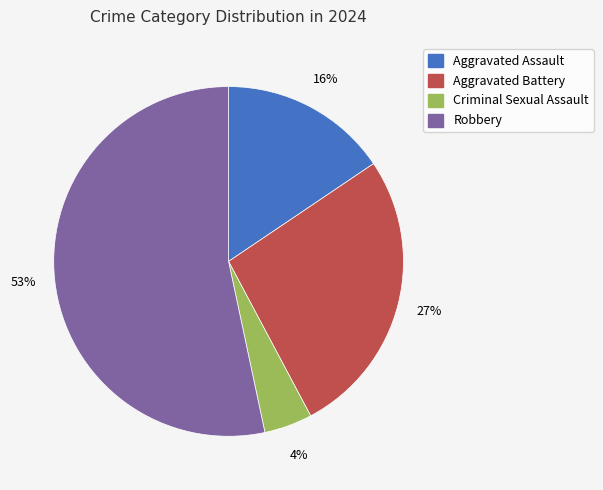

Is the sum of Criminal Sexual Assault and Aggravated Assault greater than half?

No